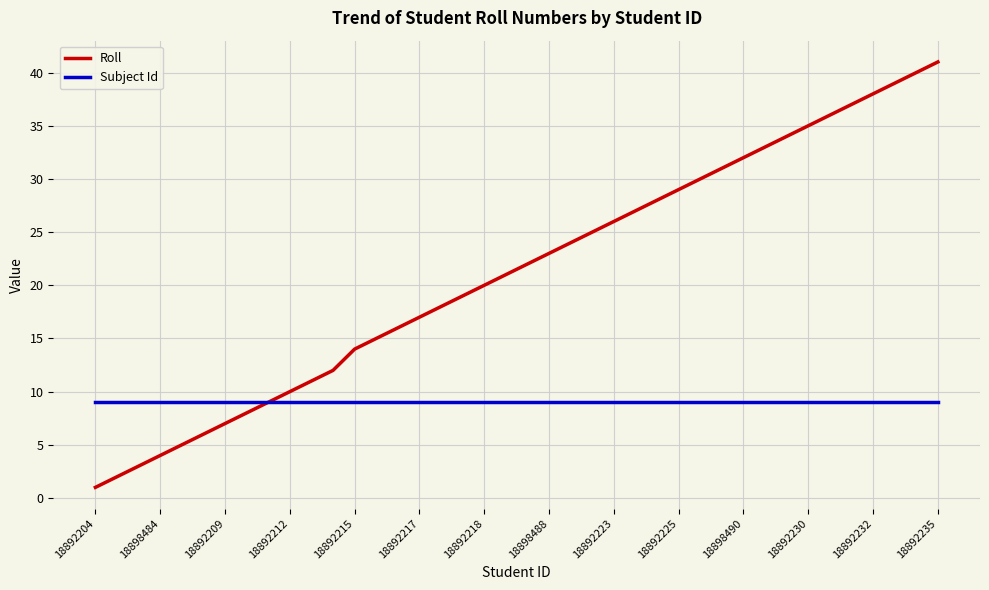

Which series has the largest total across all categories?

Roll